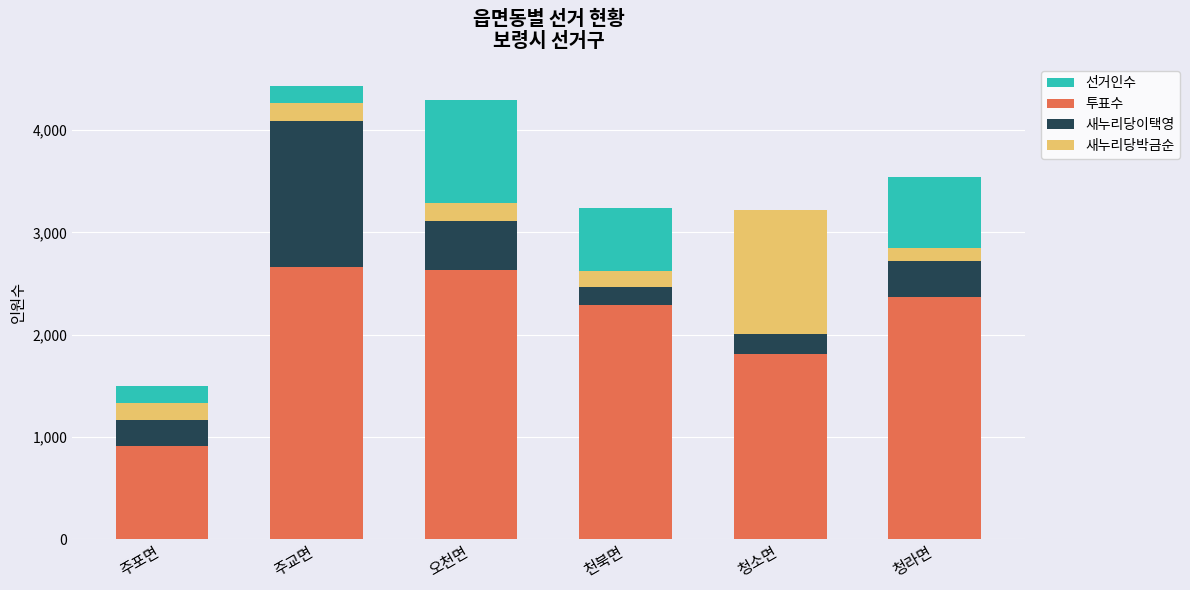

The 새누리당박금순 series shows 122 at 청라면. True or false?

True